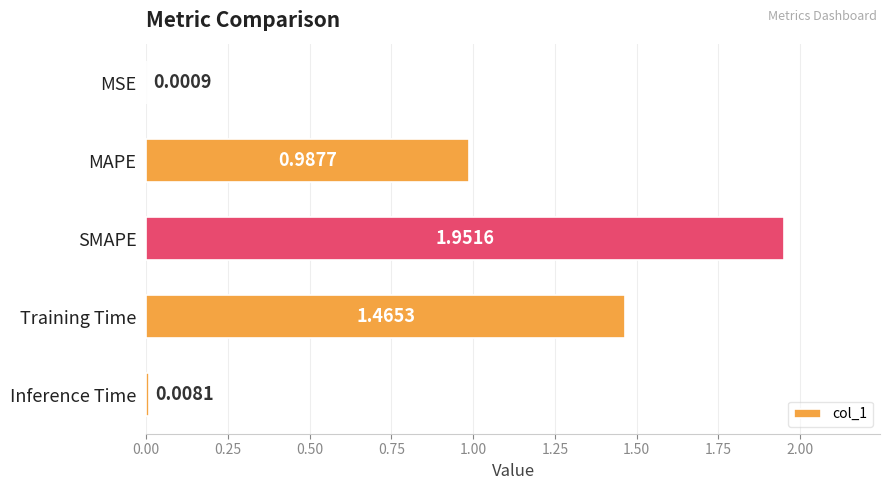

At which category does the chart reach its peak across all series?

SMAPE